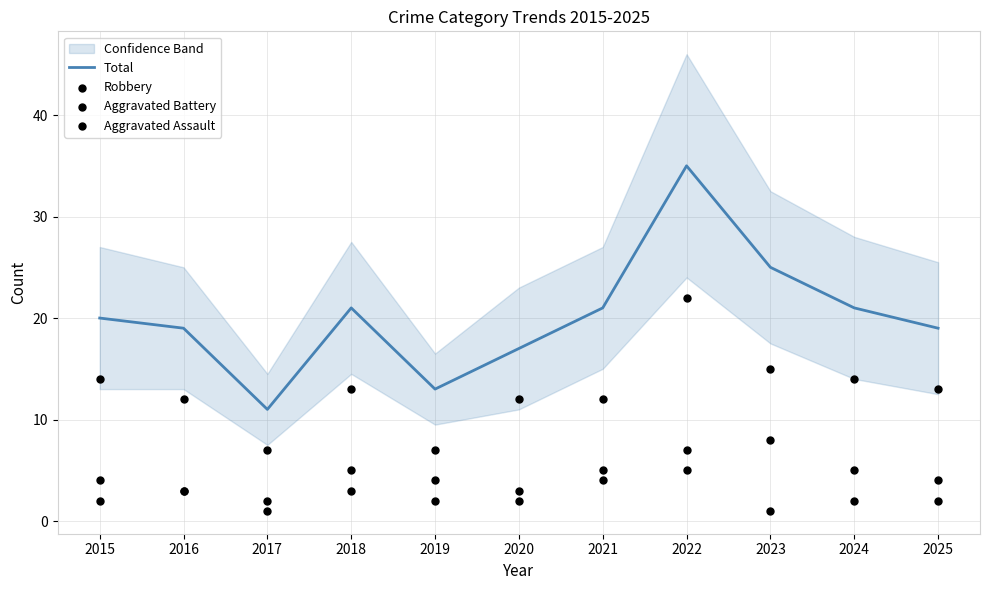

Is the value of Aggravated Assault at 2016 greater than the value of Robbery at 2023?

No